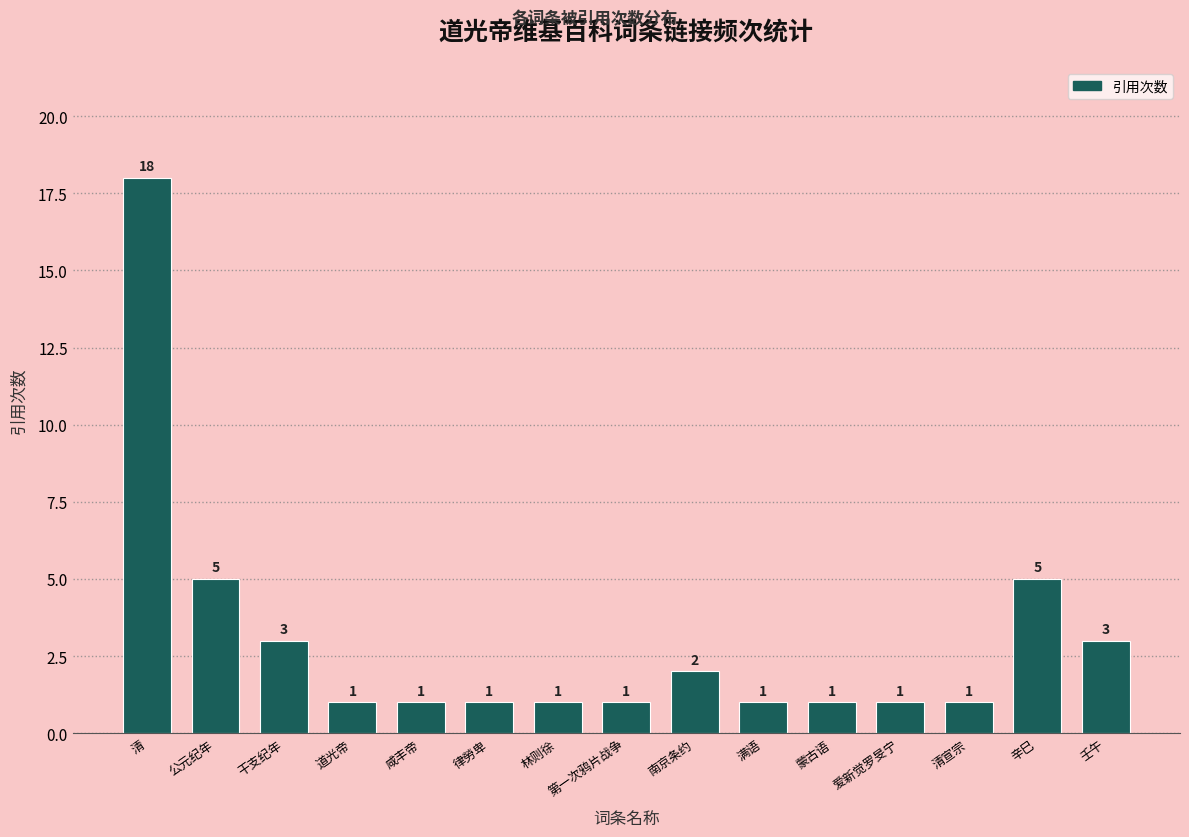

True or false: the data shows 1 at 律勞卑.

True